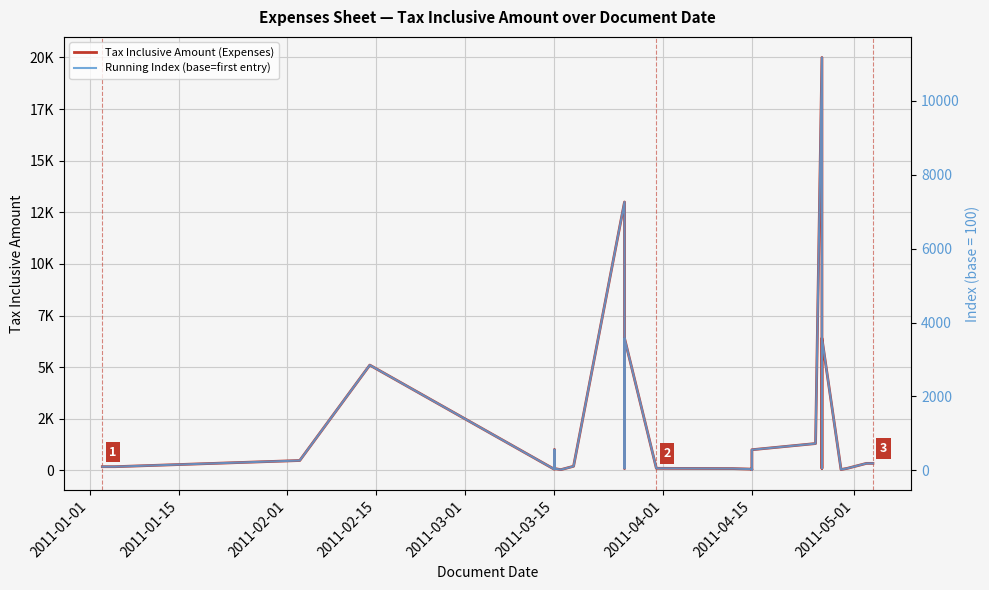

True or false: Tax Inclusive Amount (Expenses) and Running Index (base=first entry) cross at least once.

False